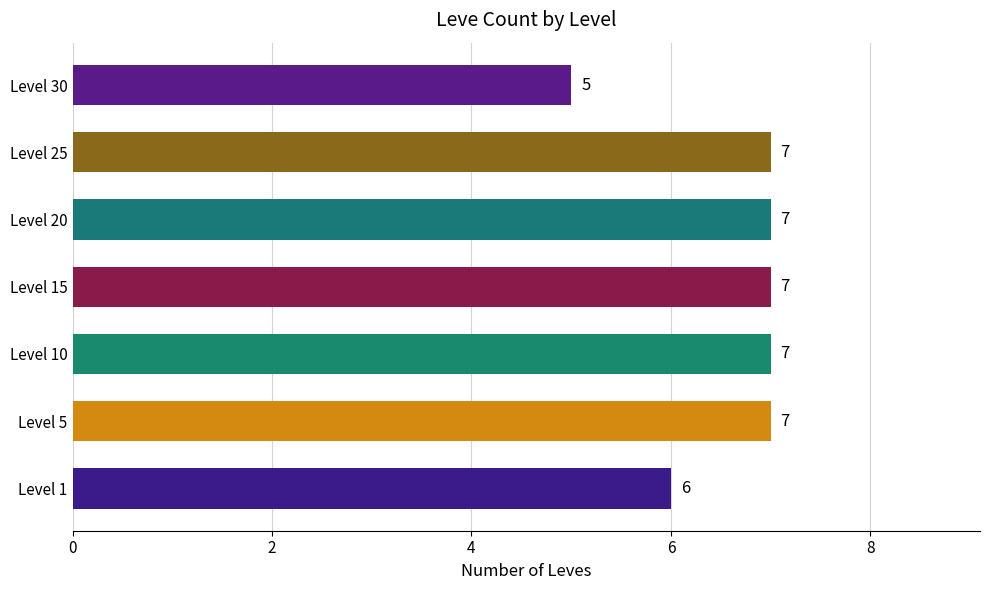

What is the difference between the maximum and minimum values?

2